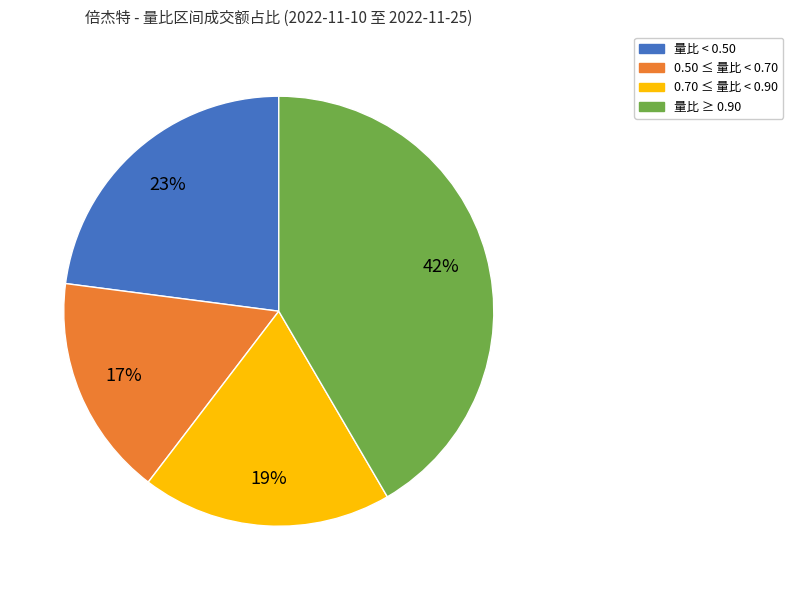

To the nearest percent, what is the difference between the largest and smallest slice percentages?

25%